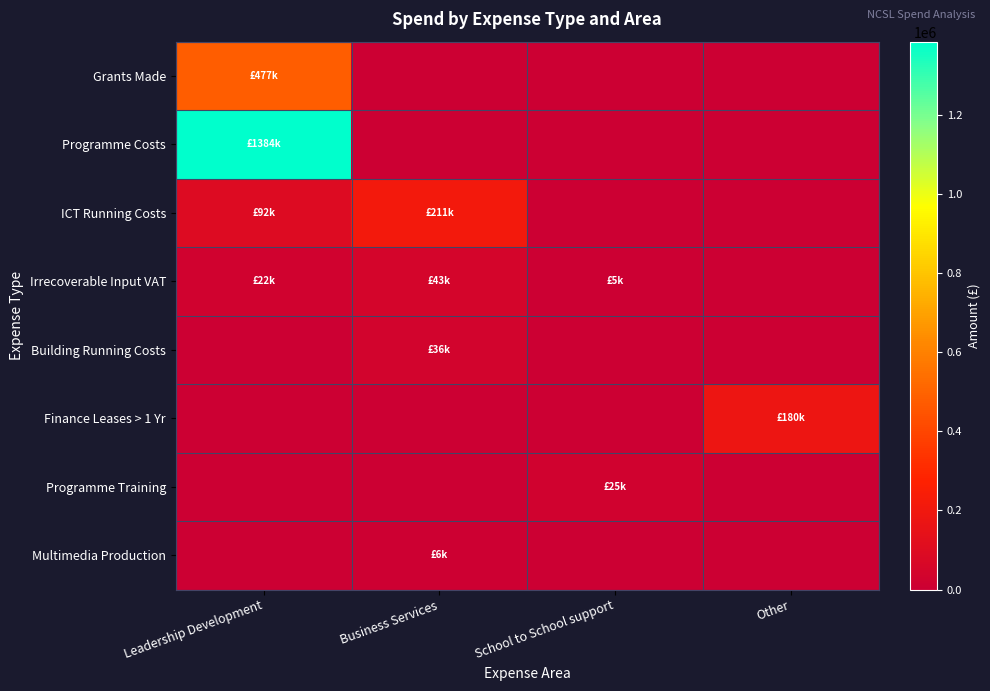

Between School to School support and Other, which series saw the biggest shift?

Finance Leases > 1 Yr